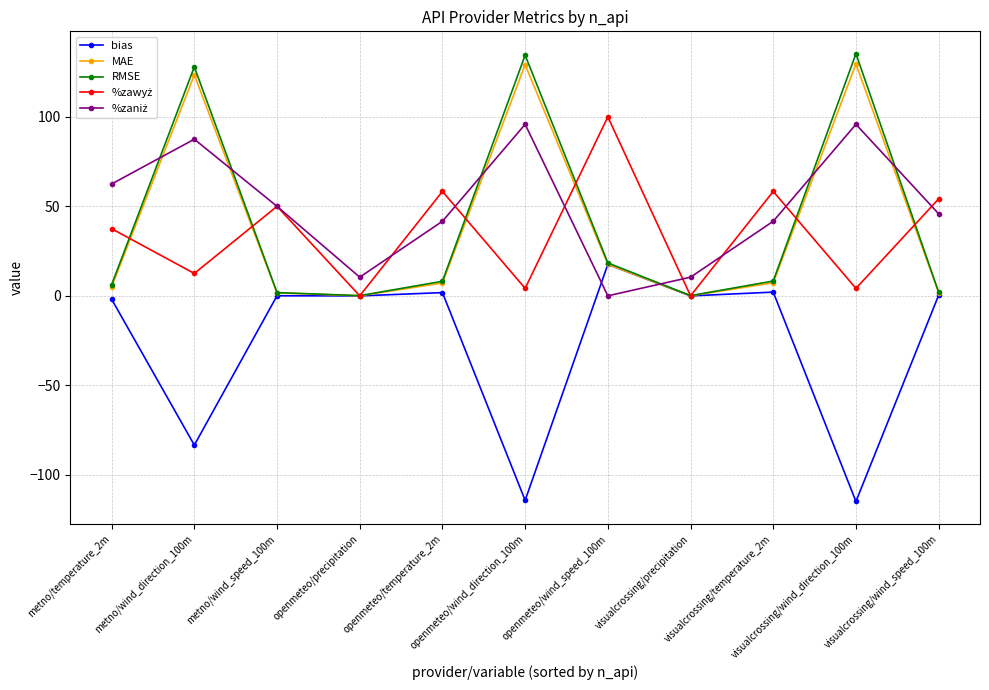

True or false: bias has more than 0 points higher than both neighbors.

True